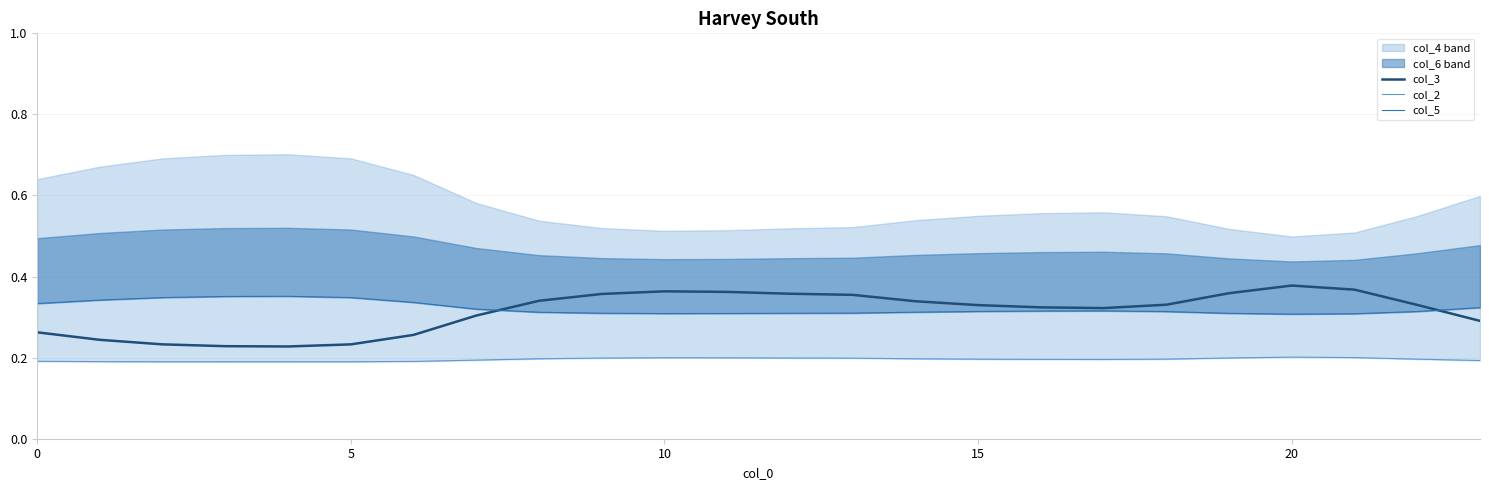

What is the spread (max minus min) of values at 23?

0.1